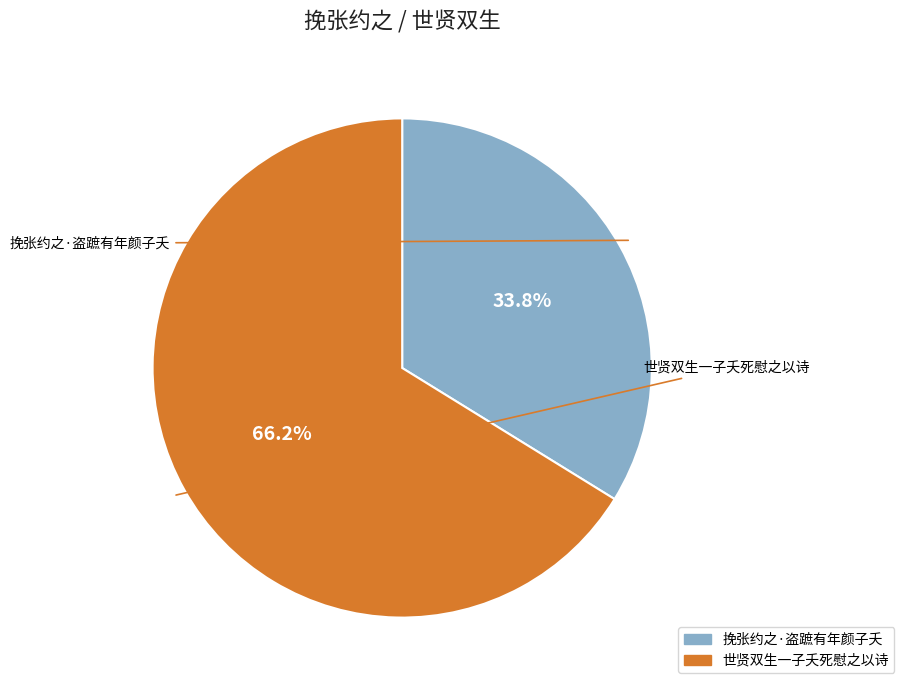

What is the smallest slice in the pie chart?

挽张约之·盗蹠有年颜子夭